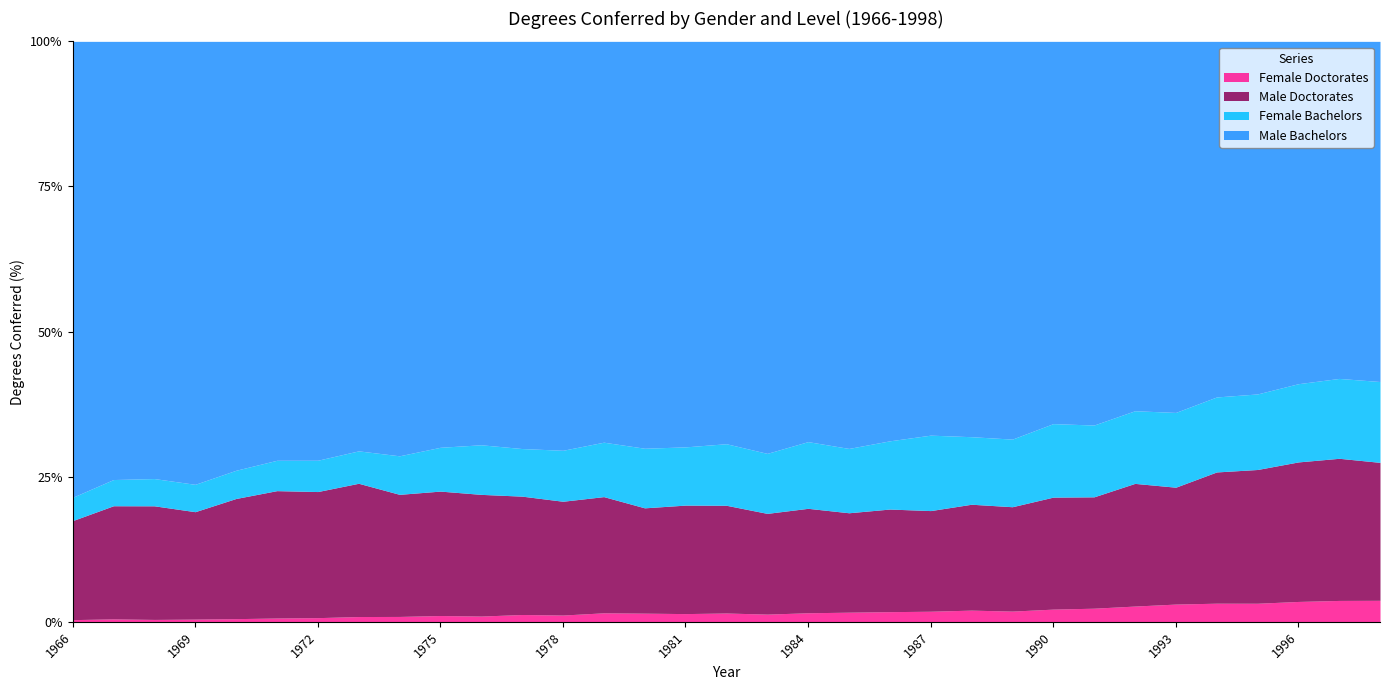

Which series has the largest total across all categories?

Male Bachelors